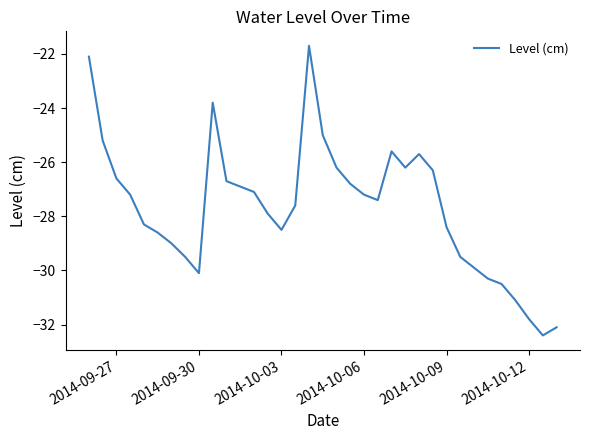

What is the minimum value shown in the chart?

-32.4